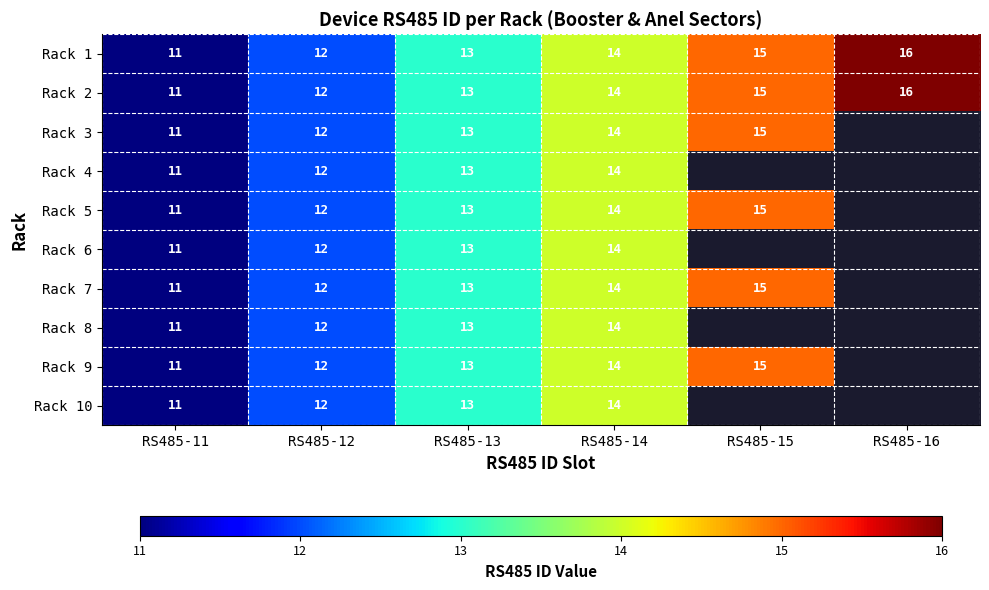

Rank the categories by Rack 1 value from highest to lowest.

RS485-16, RS485-15, RS485-14, RS485-13, RS485-12, RS485-11